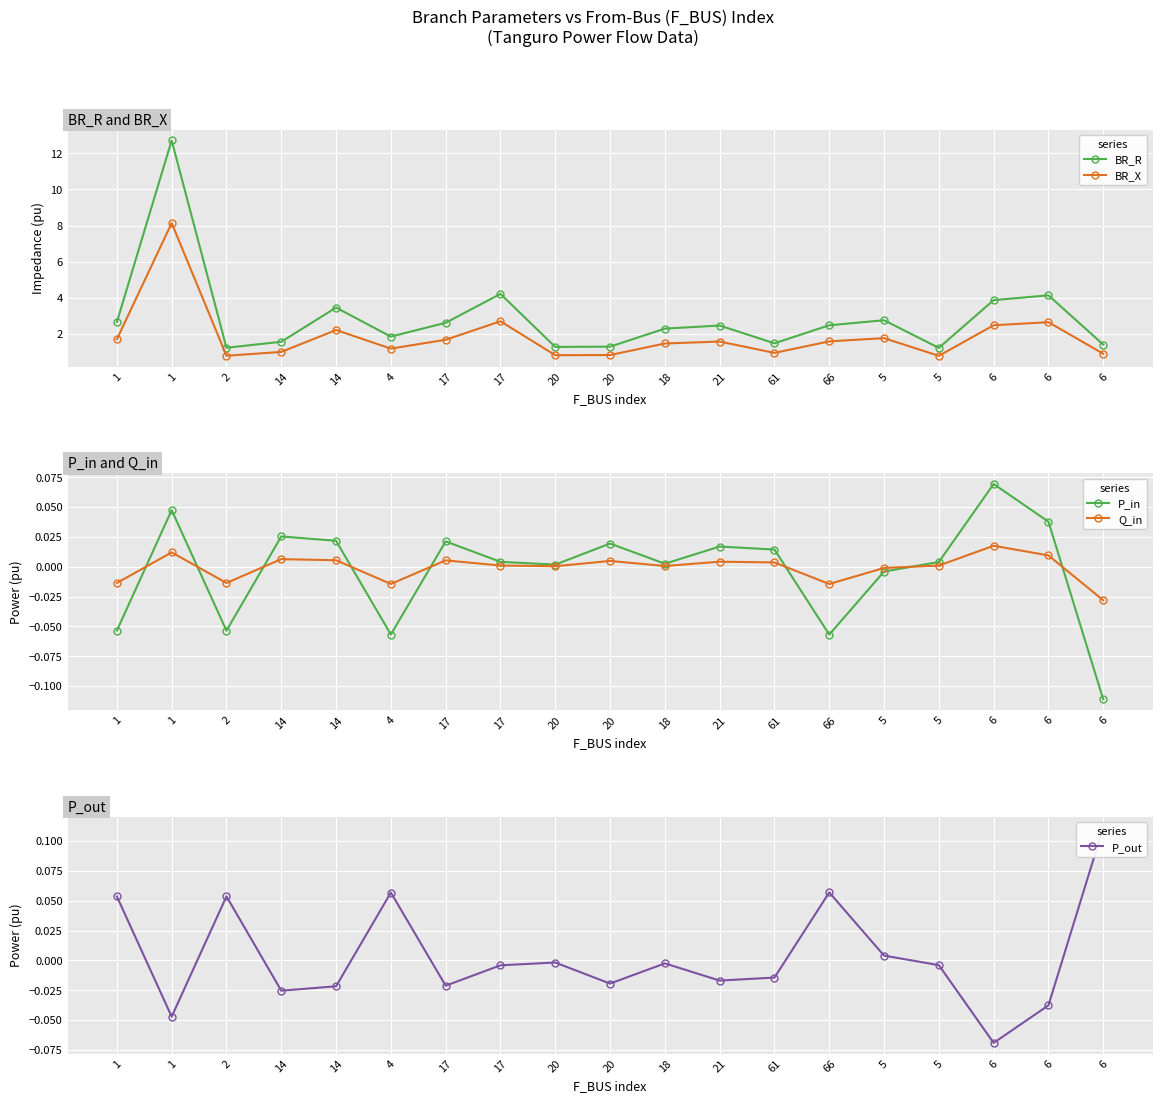

What is the difference between the highest and lowest values at 4?

1.9